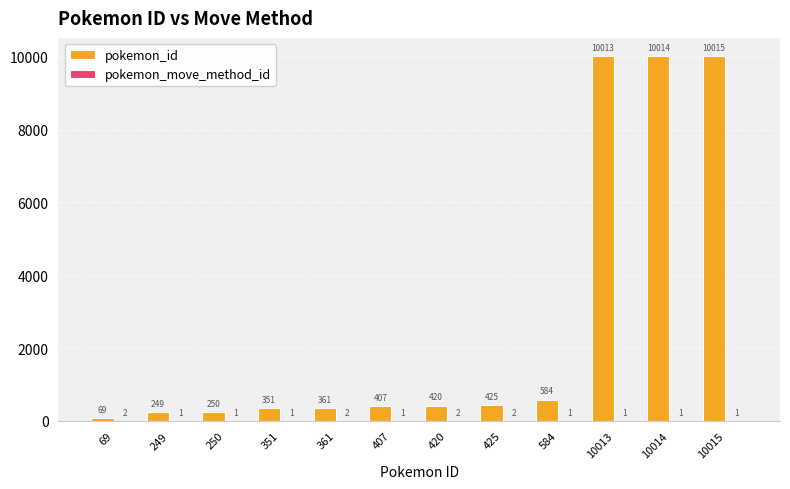

At which category does the chart reach its peak across all series?

10015